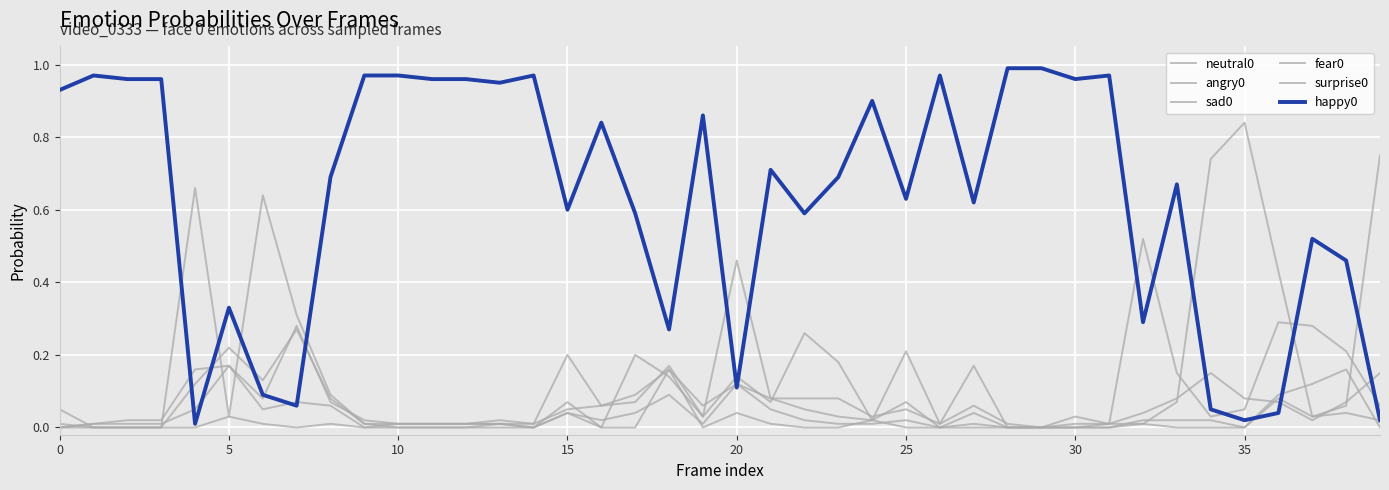

At which category is the sum across all series the highest?

9